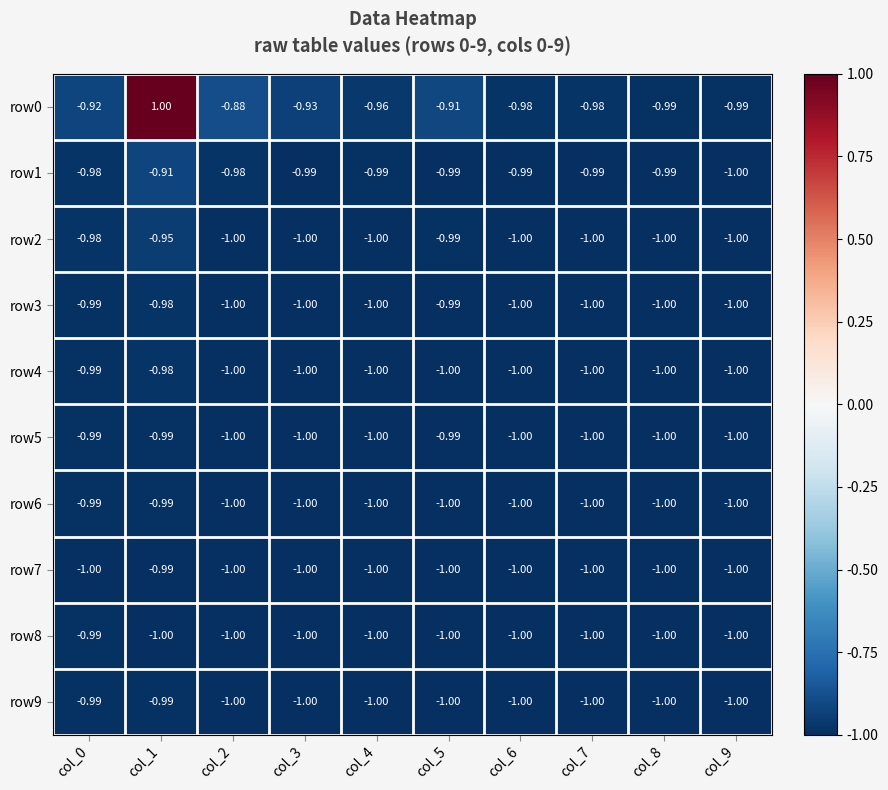

Is the value of row0 at col_8 greater than the value of row2 at col_6?

Yes